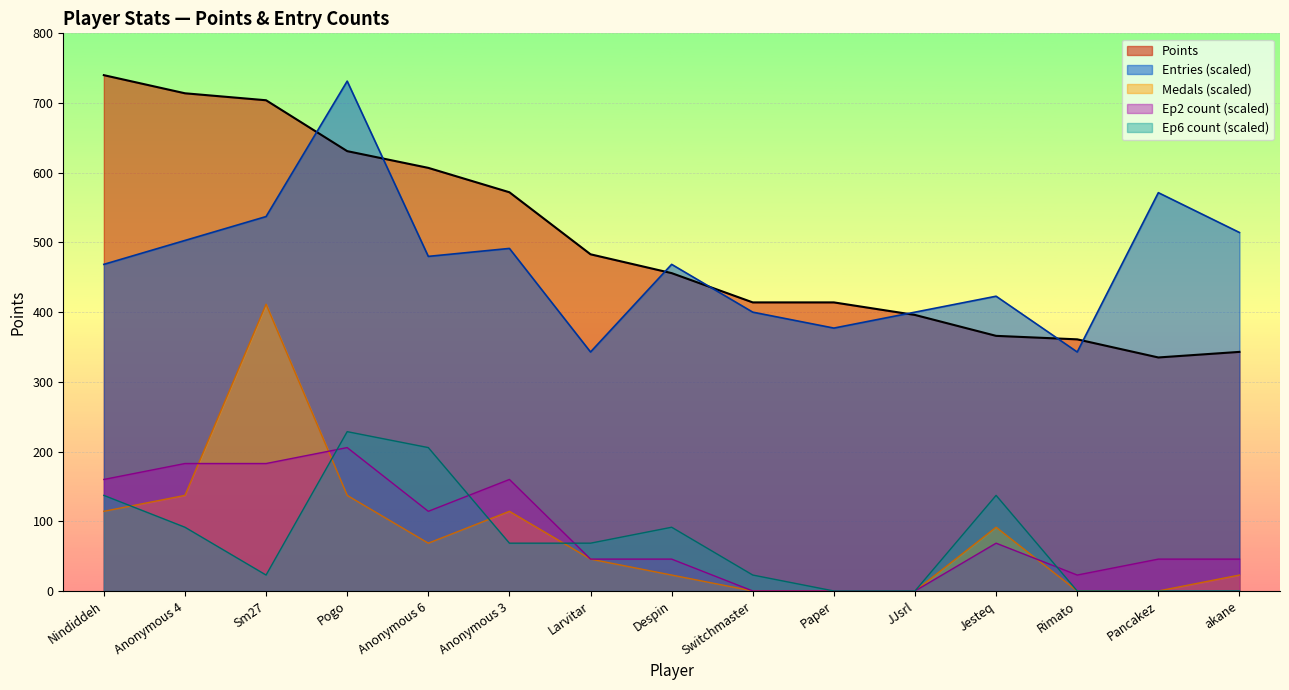

What is the label of the 12th point from the left?

Jesteq